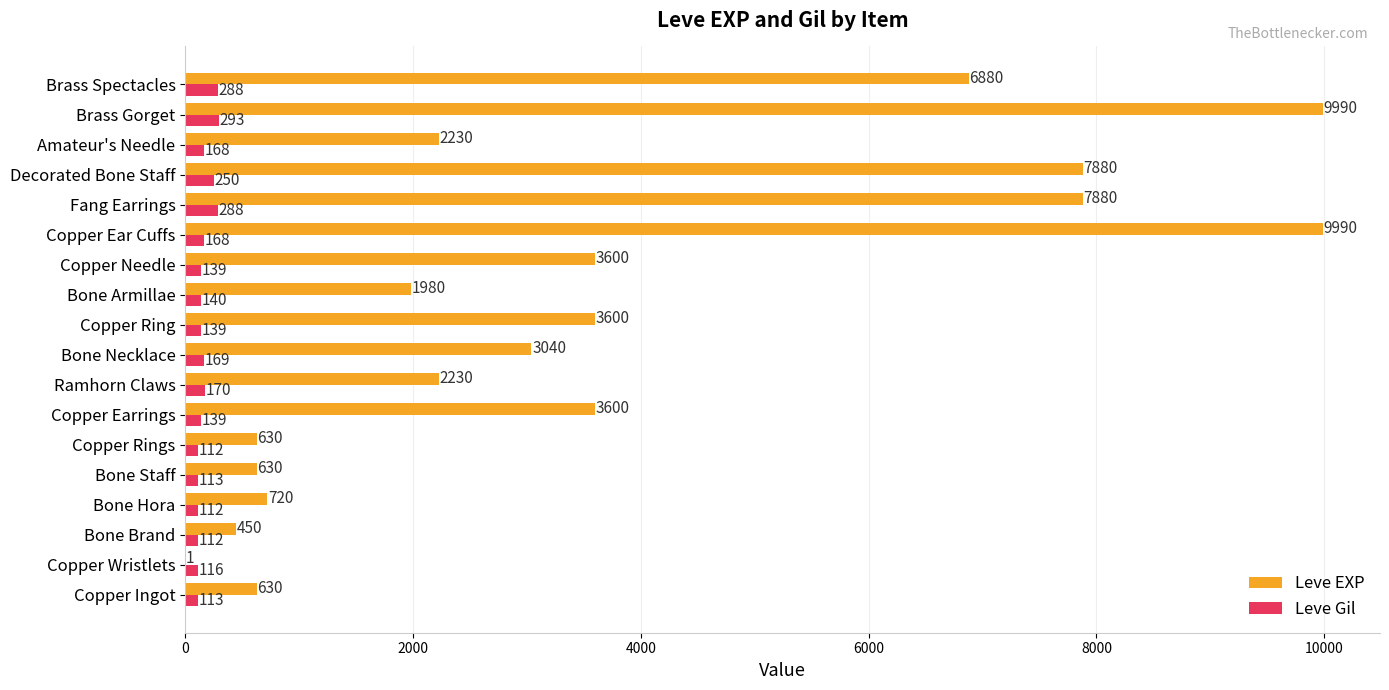

True or false: Leve Gil has a value of 250 at Decorated Bone Staff.

True